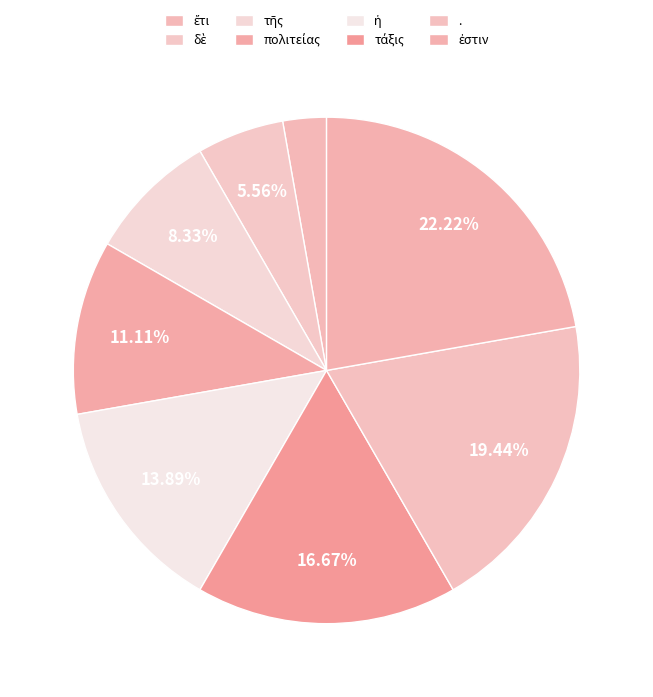

To the nearest percent, what is the combined percentage of τάξις and .?

36%